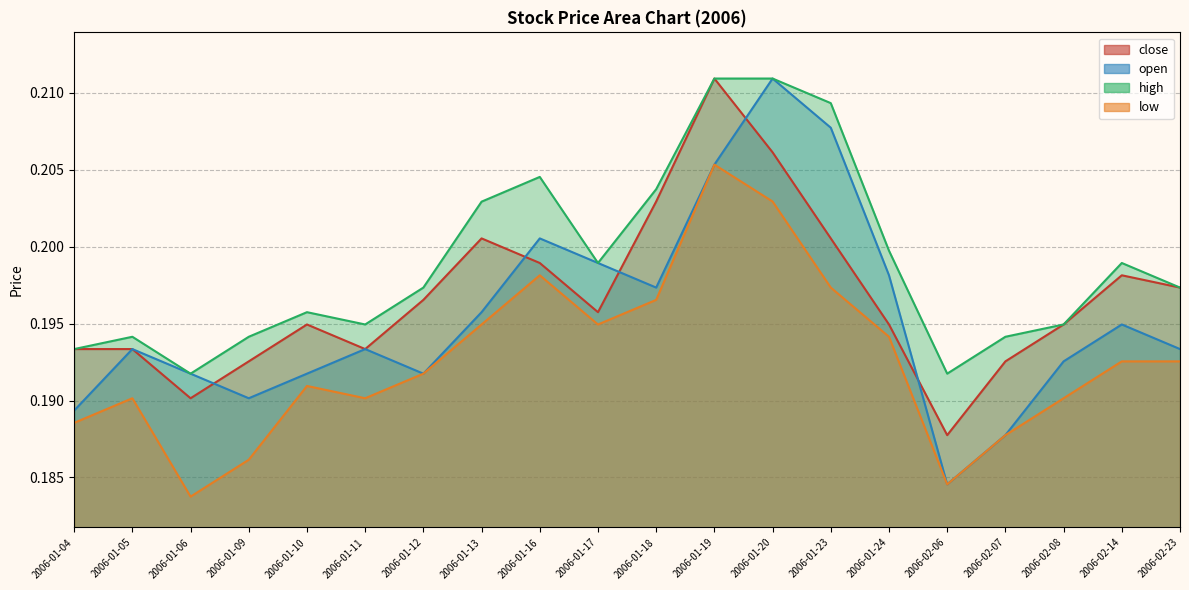

How many lines are shown in the chart?

4